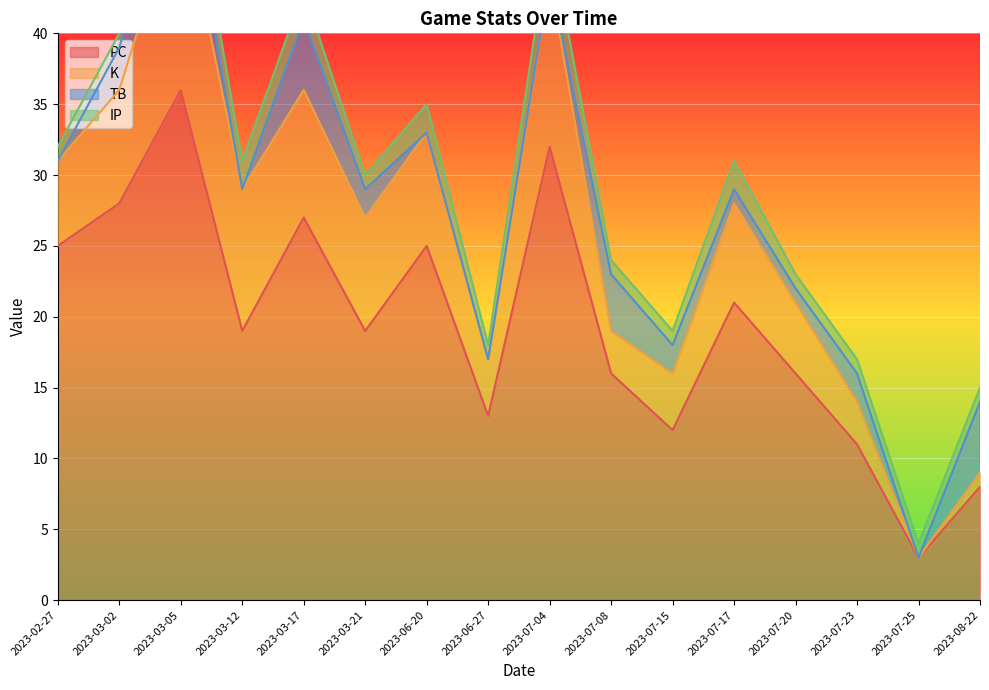

What is the total value across all series at 2023-03-05?

56